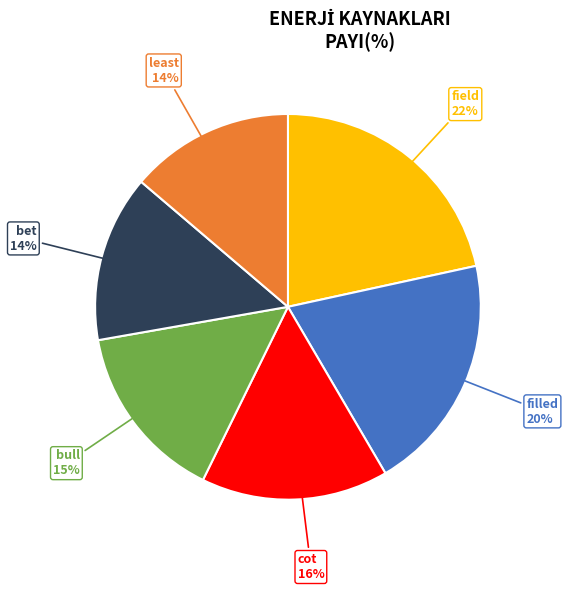

To the nearest percent, what is the average slice percentage?

17%